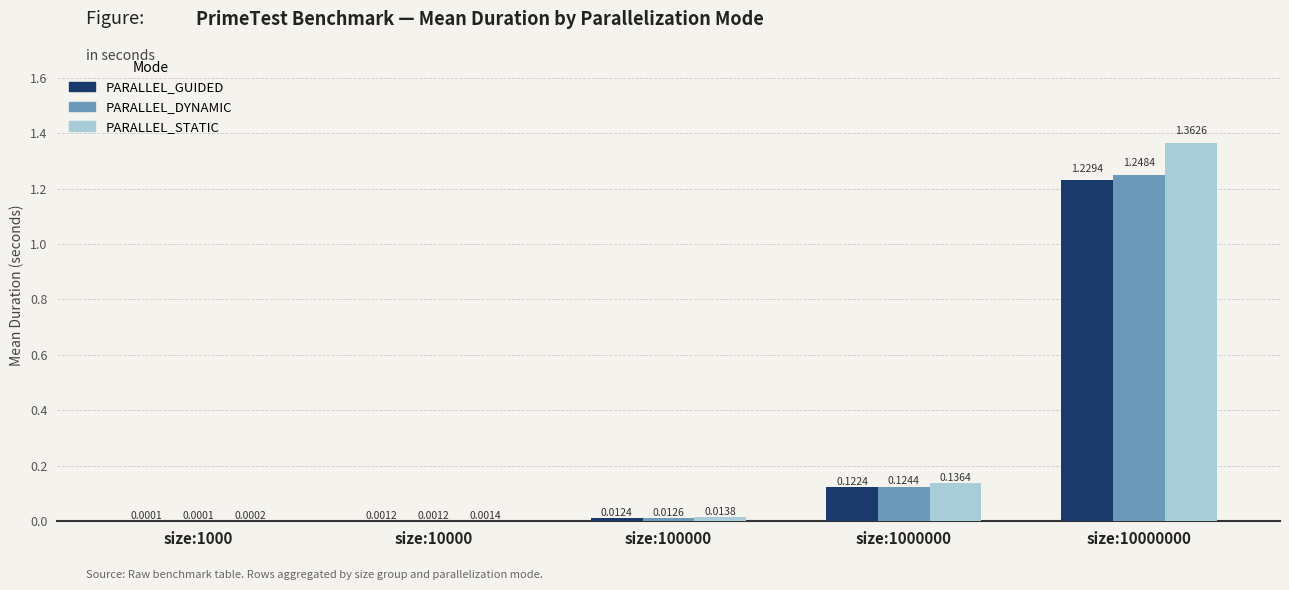

Which series has the widest spread of values?

PARALLEL_STATIC